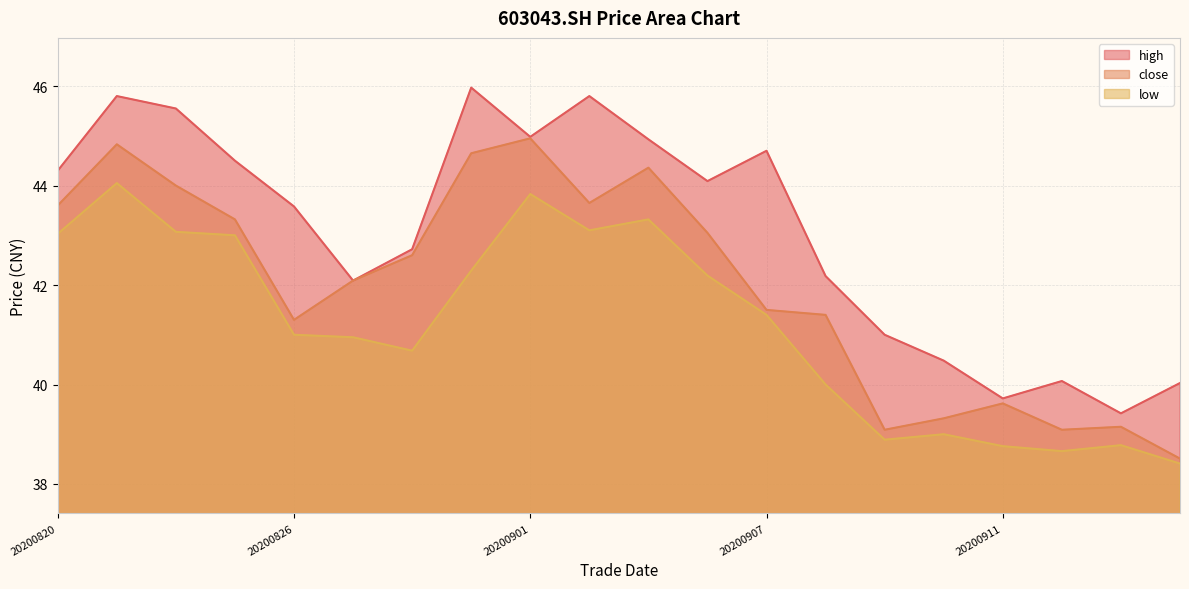

What is the value of the high point at the 16th from the left?

40.5